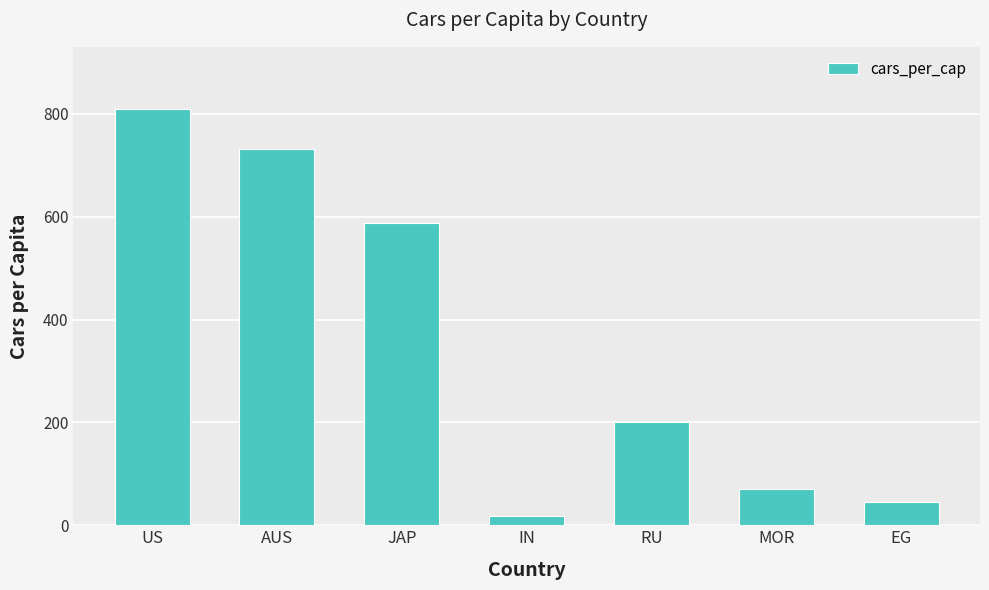

How many categories are shown in the chart?

7